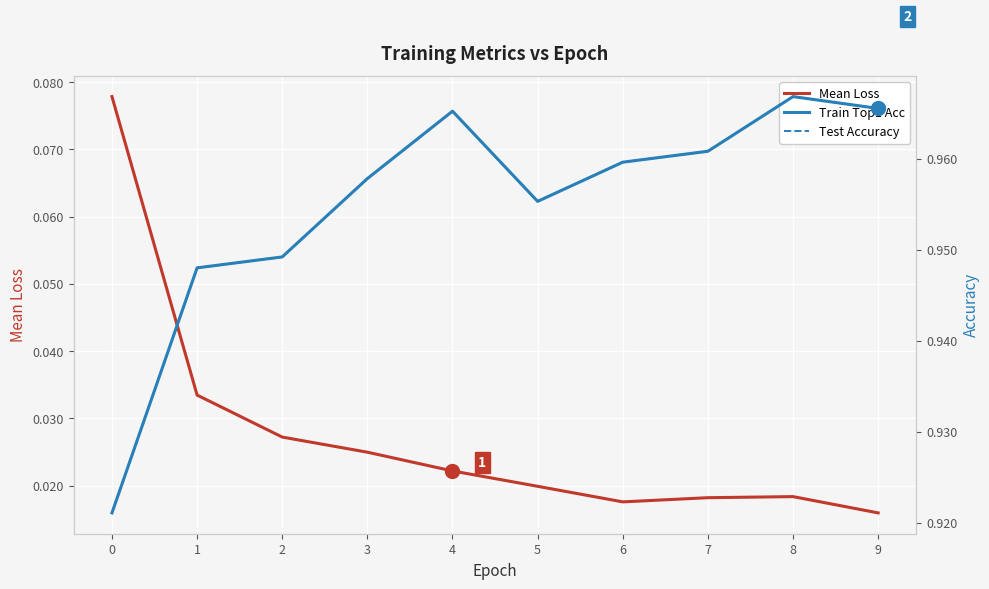

Which category has the lowest value across all series?

9